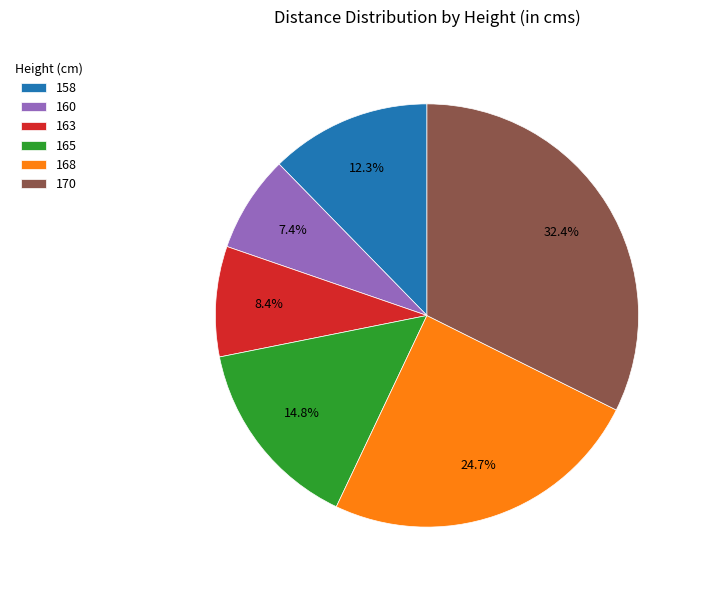

To the nearest percent, what is the difference between the largest and smallest slice percentages?

25%